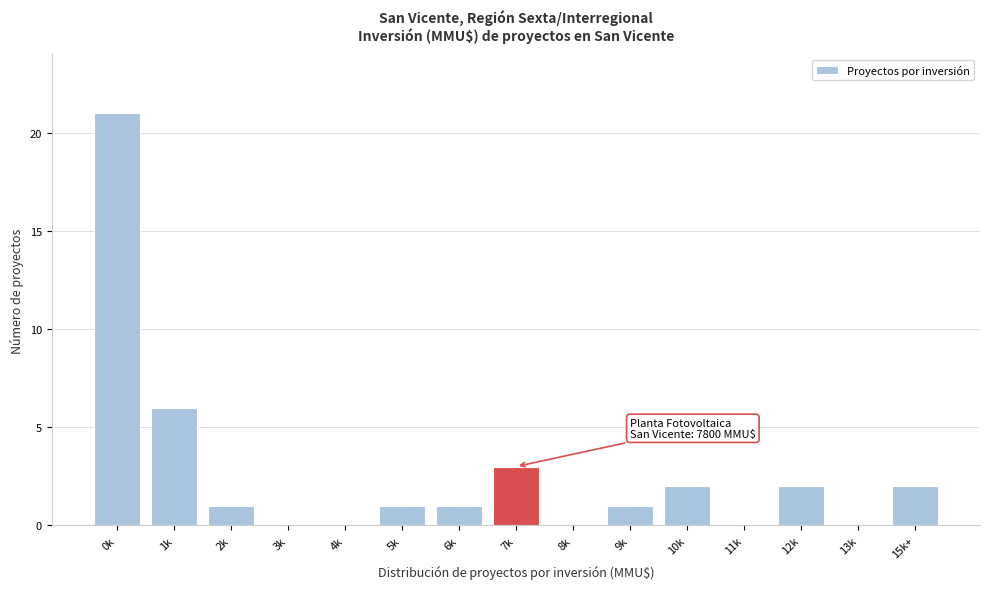

Reading right to left, list all the values displayed in this chart.

15k+=2	13k=0	12k=2	11k=0	10k=2	9k=1	8k=0	7k=3	6k=1	5k=1	4k=0	3k=0	2k=1	1k=6	0k=21